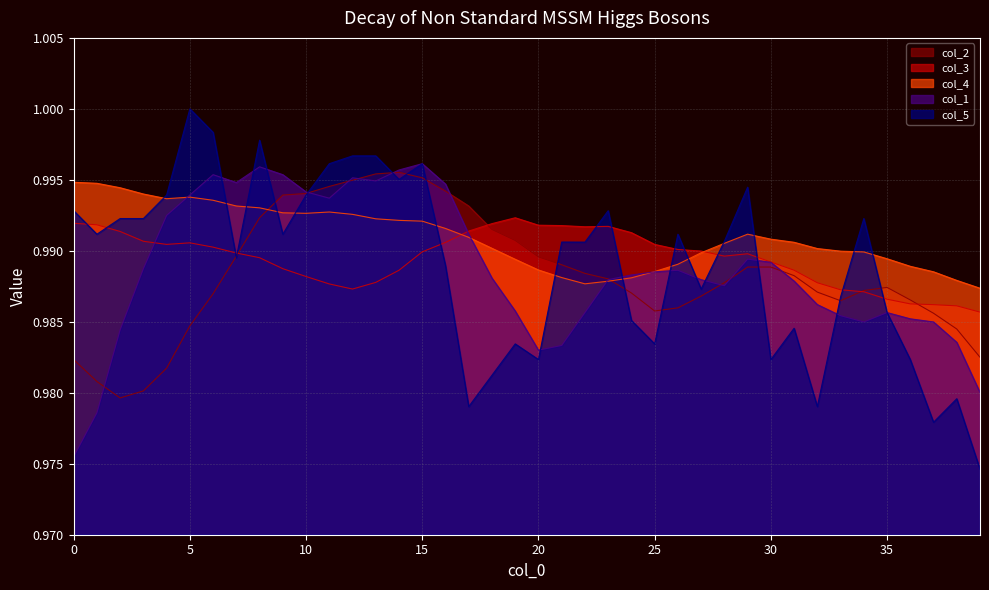

True or false: col_3 has a value of 1.0 at 11.

True